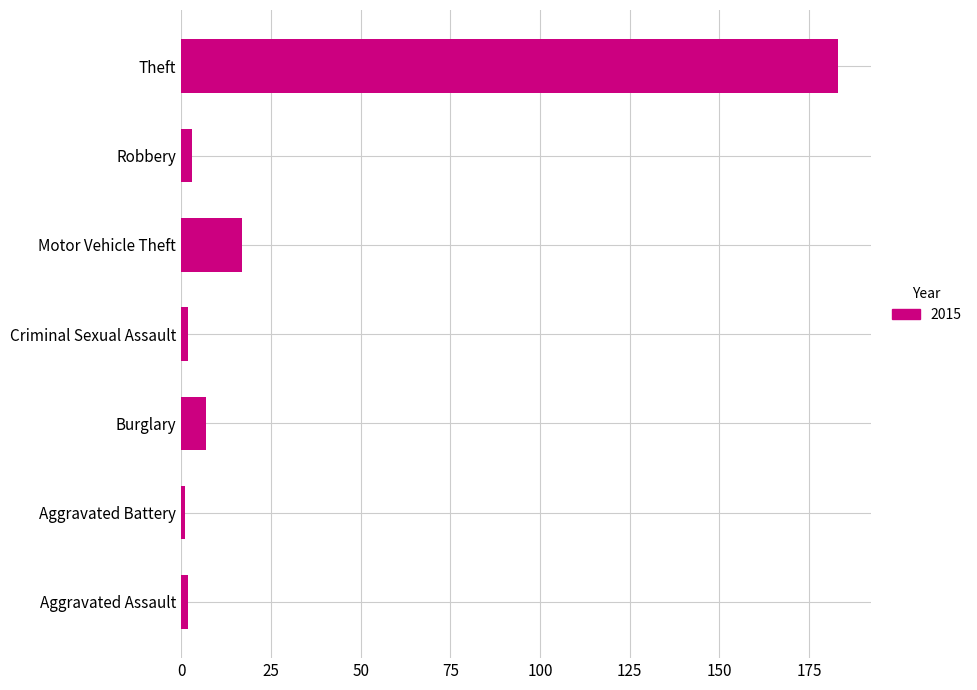

Which has a higher value, Aggravated Assault or Theft?

Theft